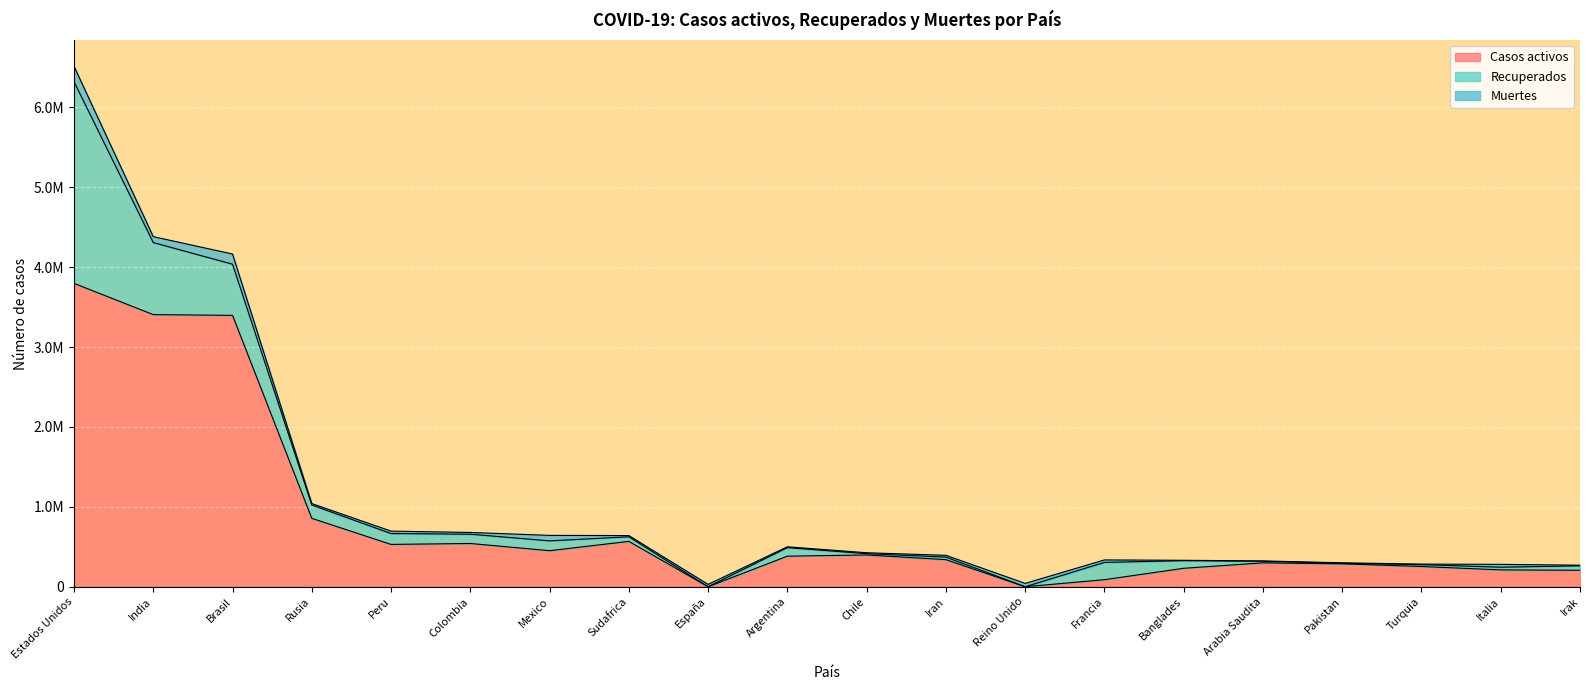

What is the sum of all Casos activos values?

16241819